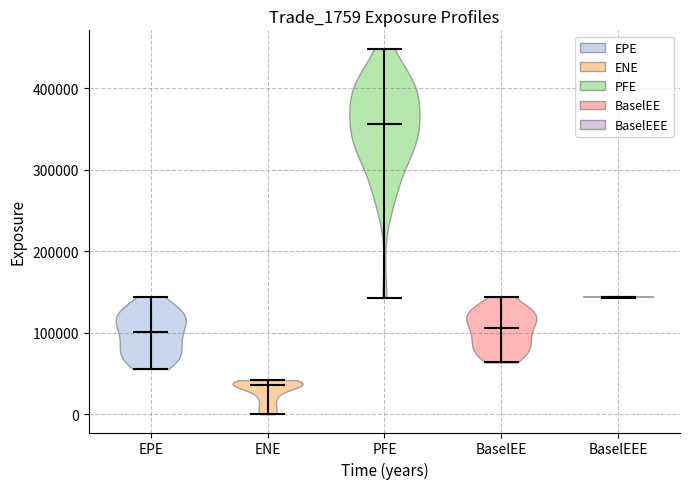

Reading left to right, read every violin against the y-axis: where its median line is, and the lowest and highest points it reaches. The values are not printed on the chart, so give them approximately, as read against the axis.

EPE: median line 100000, lowest point 60000, highest point 140000
ENE: median line 40000, lowest point 0, highest point 40000
PFE: median line 360000, lowest point 140000, highest point 450000
BaselEE: median line 110000, lowest point 60000, highest point 140000
BaselEEE: median line 140000, lowest point 140000, highest point 140000